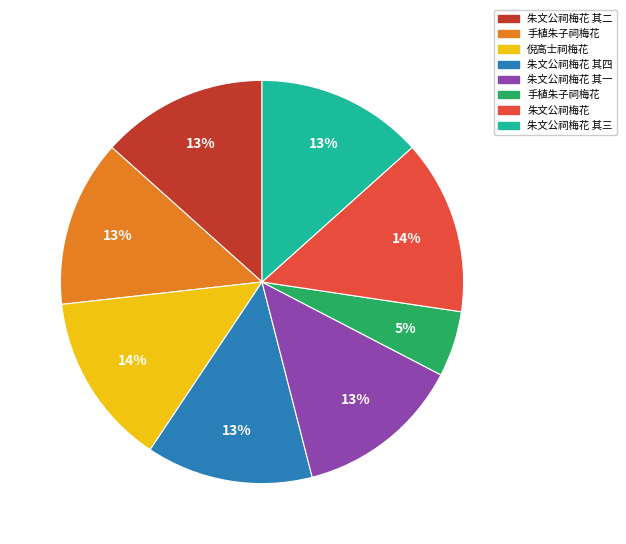

To the nearest percent, what is the difference between the largest and smallest slice percentages?

9%